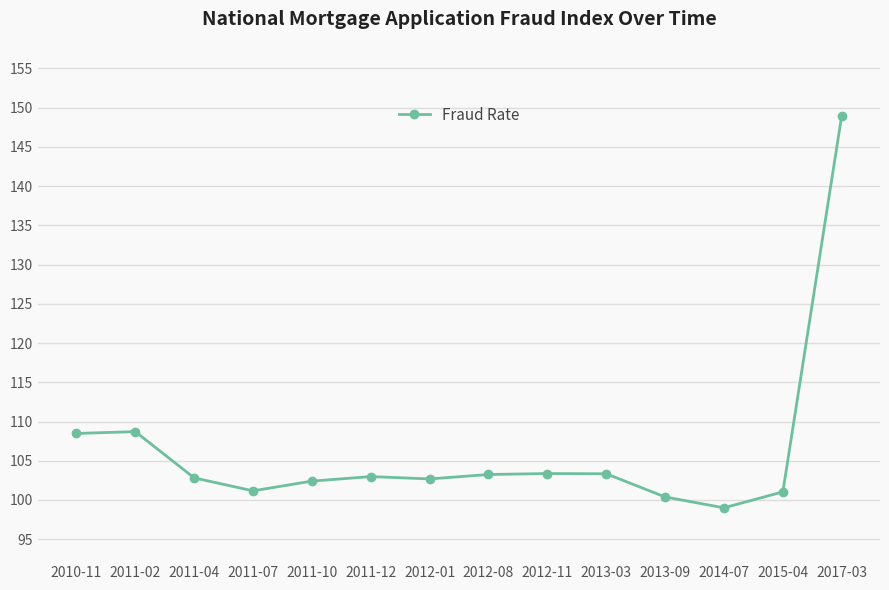

What is the ratio of the value at 2012-11 to the value at 2011-02?

1.0